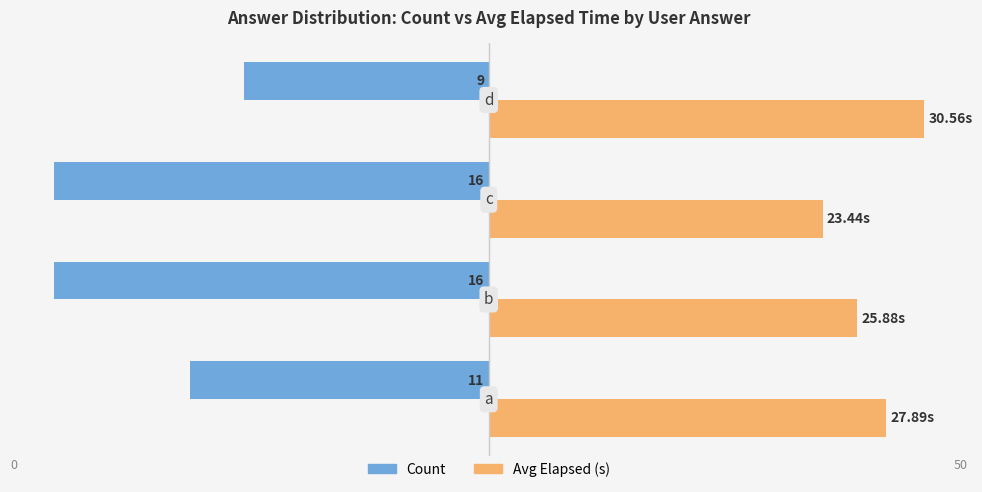

What are all the series names shown in the legend?

Count, Avg Elapsed (s)